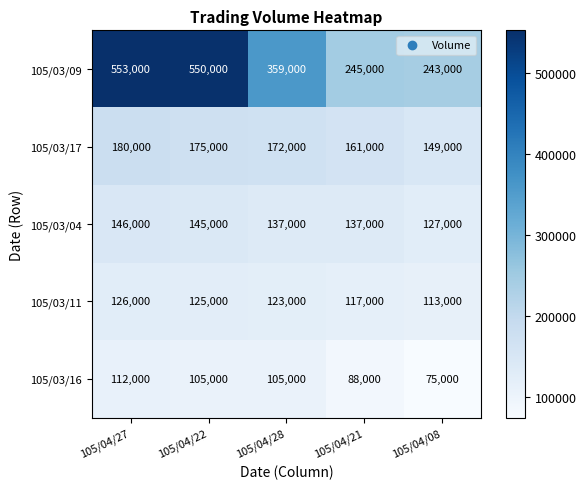

What is the difference between the 105/03/04 values at 105/04/08 and 105/04/28?

10000